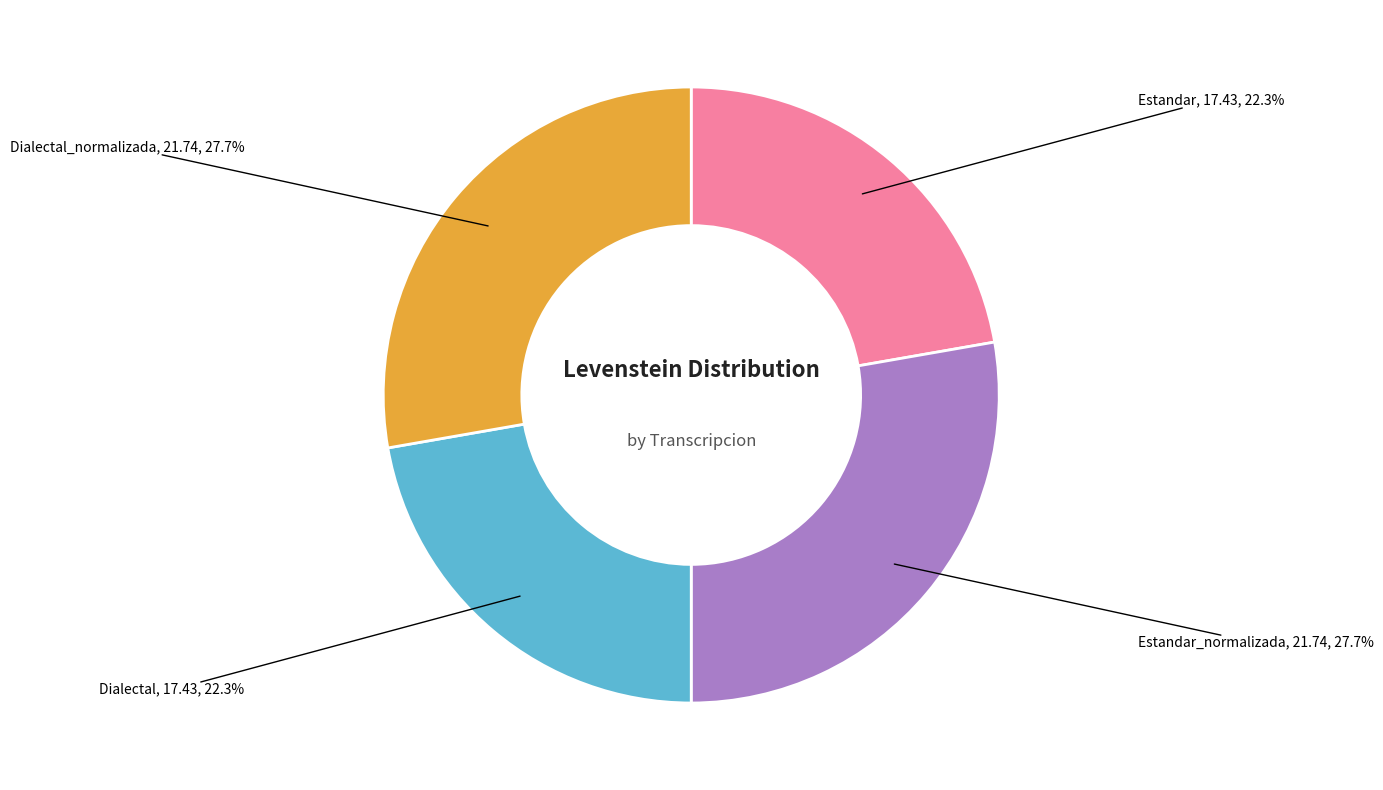

What percentage do Dialectal_normalizada and Estandar together represent?

50.0%